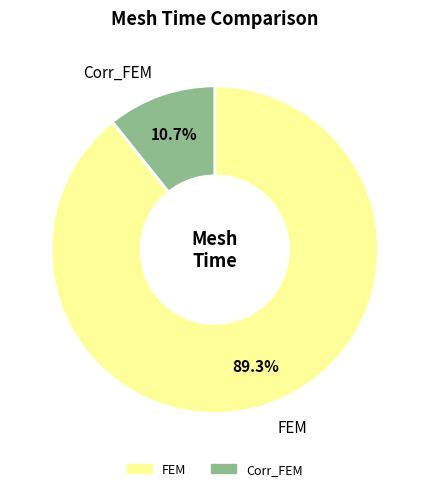

What percentage is NOT represented by FEM?

10.7%